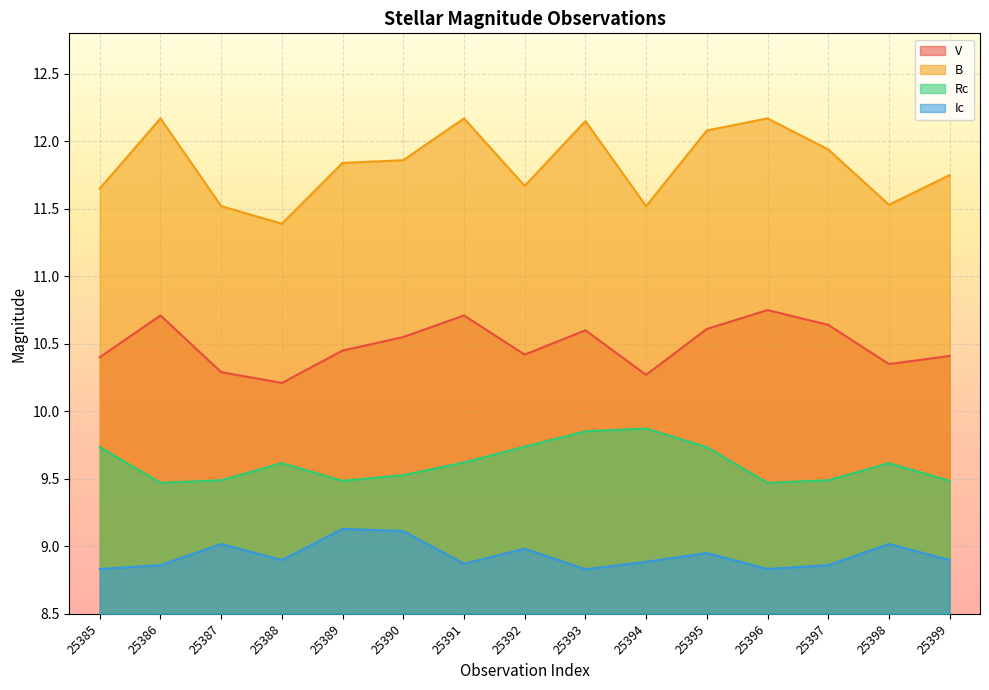

Read the Rc value at 25391.

9.6